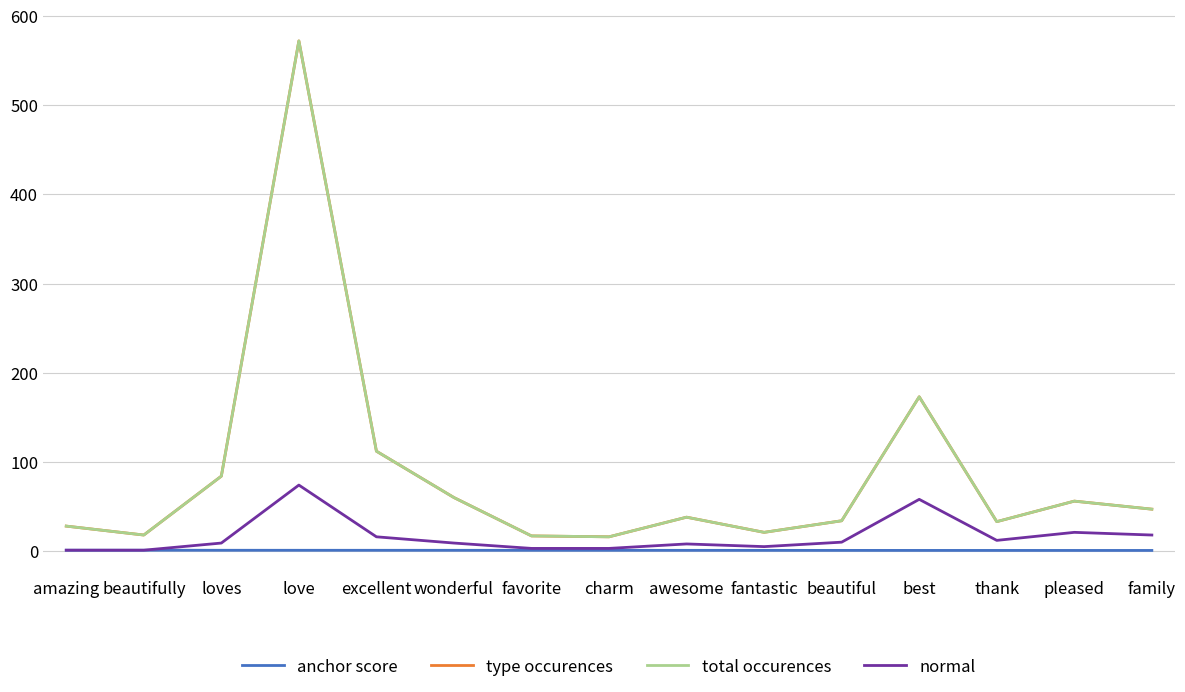

True or false: total occurences and normal cross at least once.

False